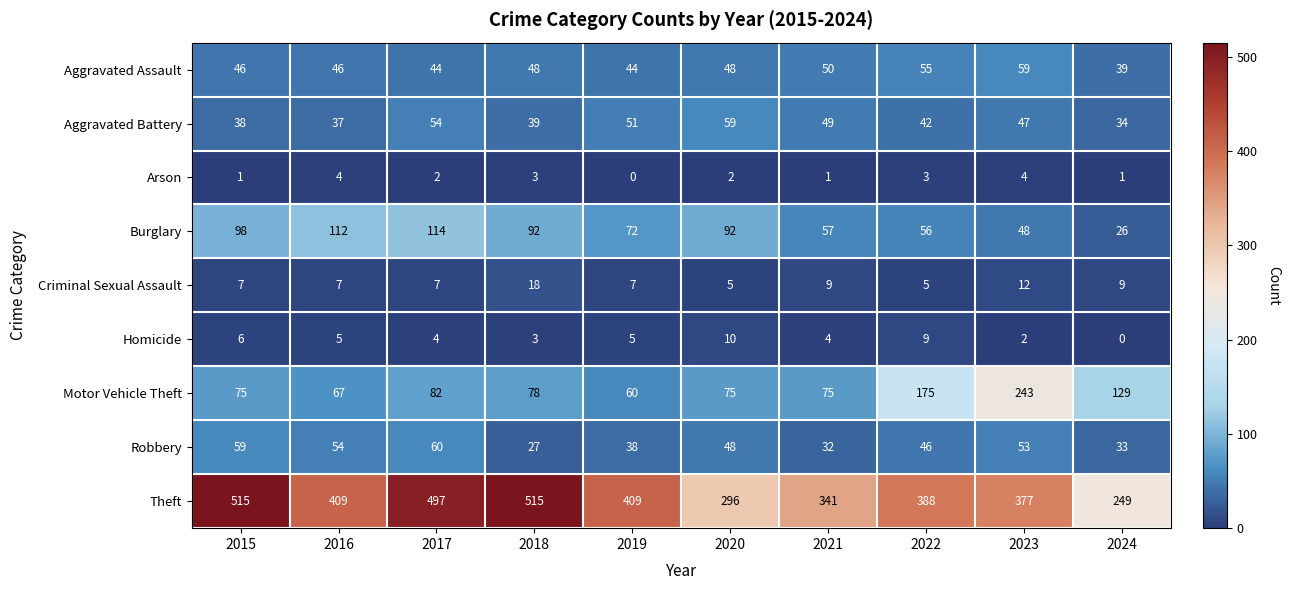

Which series has the widest spread of values?

Theft